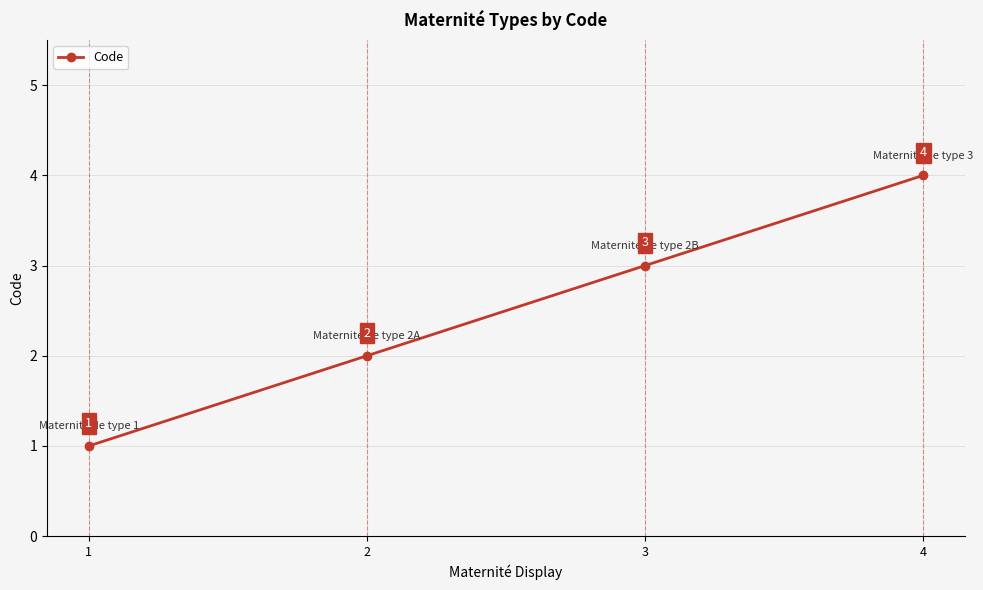

True or false: the data has more than 1 interior local peaks.

False